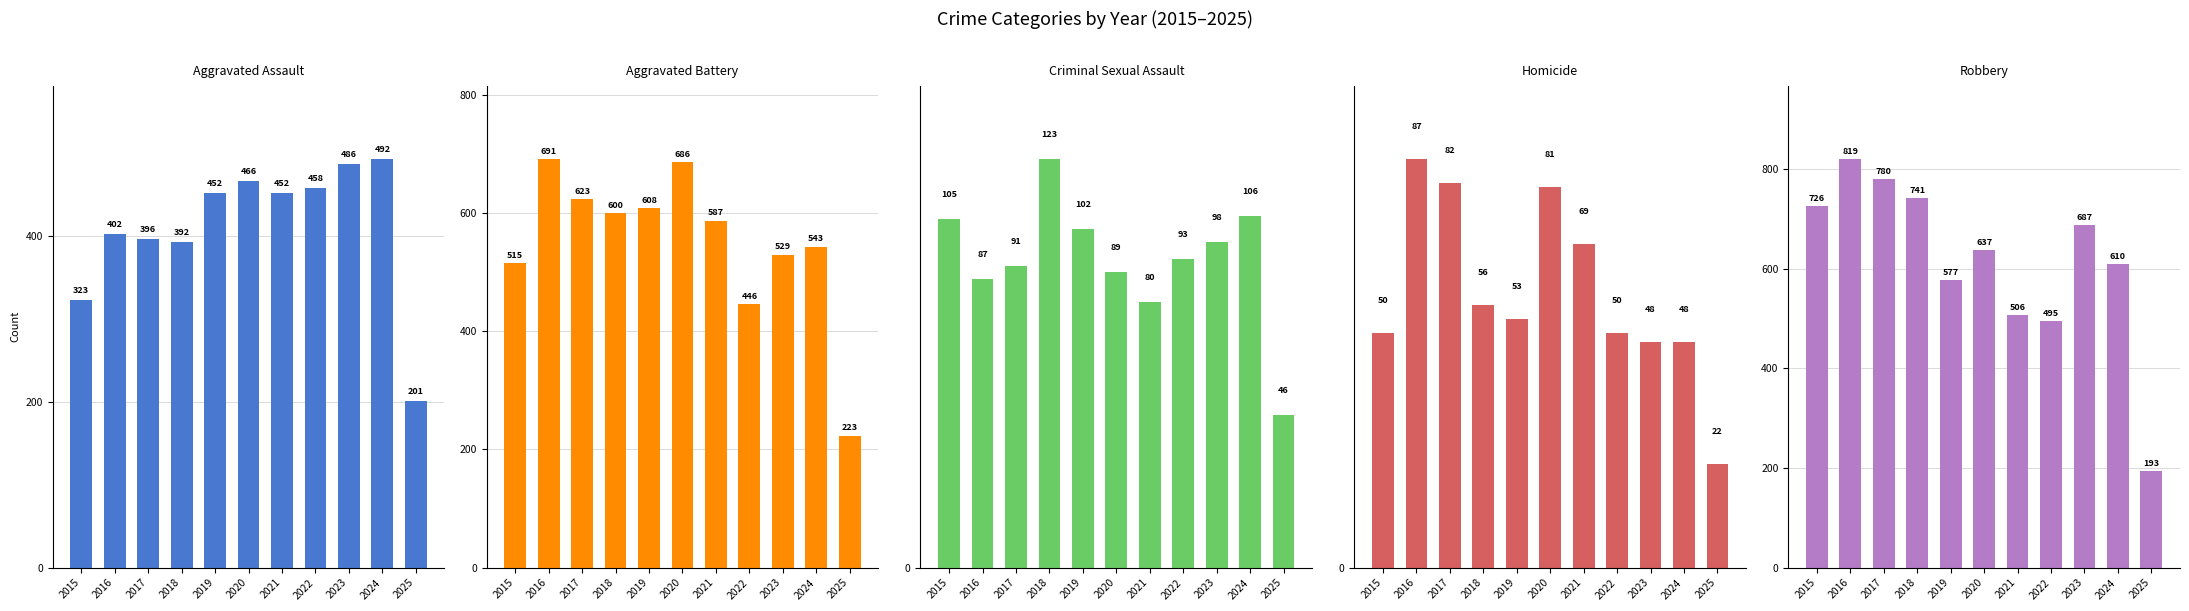

At which label is Aggravated Assault closest to 346?

2015